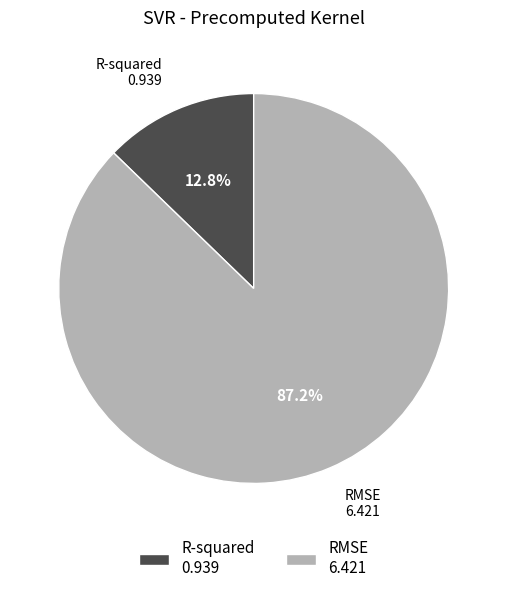

Is R-squared the majority of the pie?

No